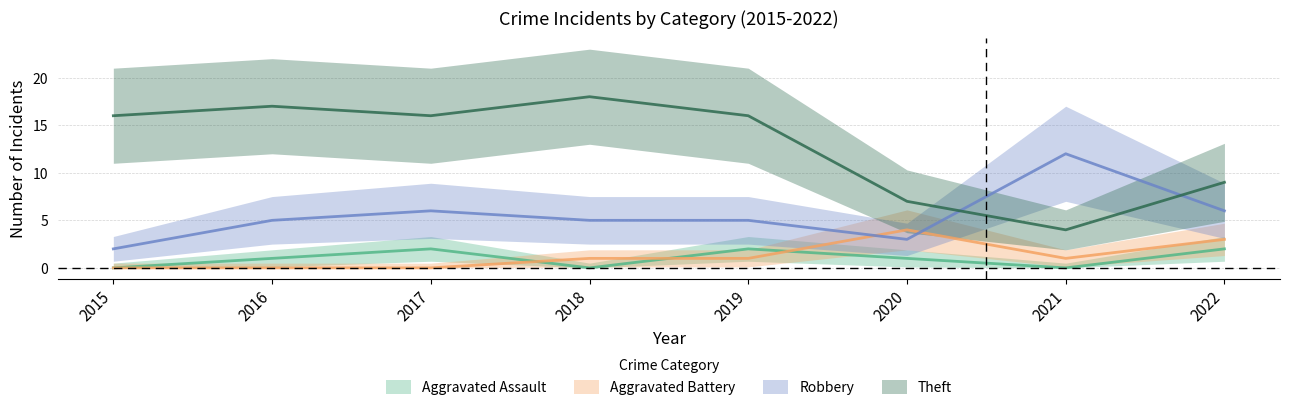

True or false: Aggravated Assault and Robbery intersect in this chart.

False